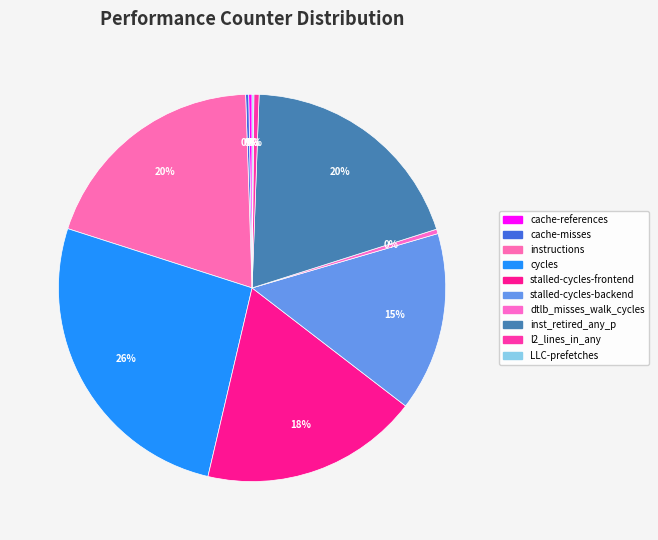

To the nearest percent, what percentage of the pie is instructions?

20%